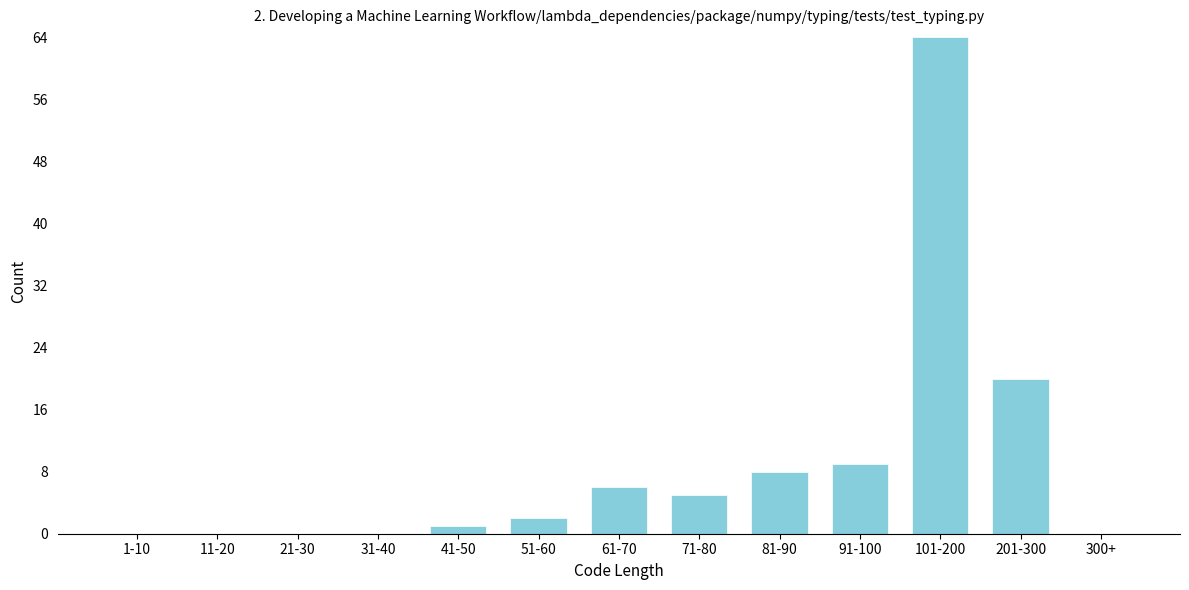

Reading right to left, list all the values displayed in this chart.

300+=0	201-300=20	101-200=64	91-100=9	81-90=8	71-80=5	61-70=6	51-60=2	41-50=1	31-40=0	21-30=0	11-20=0	1-10=0